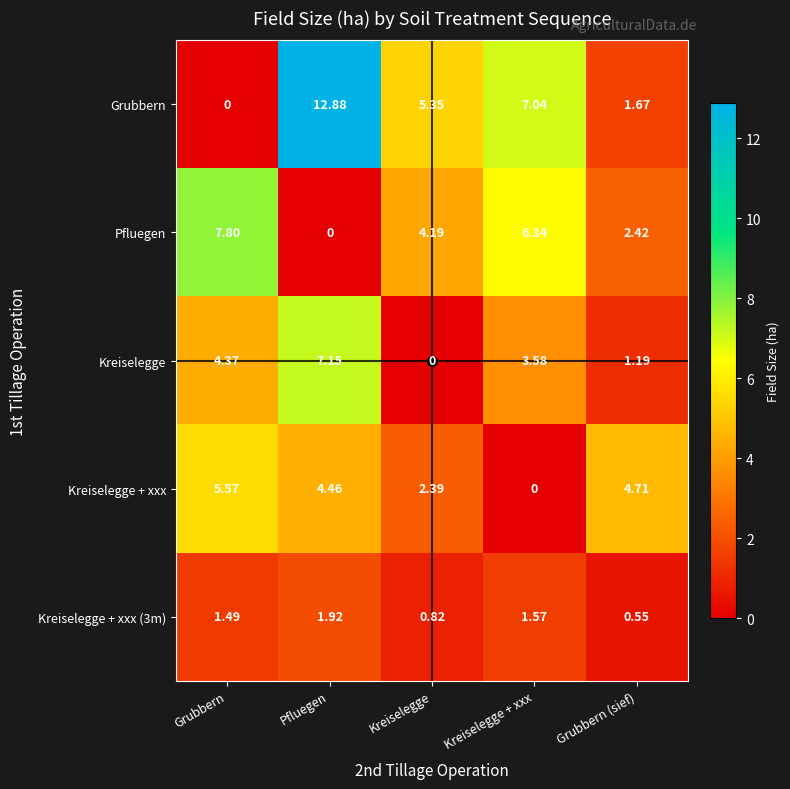

Where is Kreiselegge + xxx nearest to the value 2?

Kreiselegge